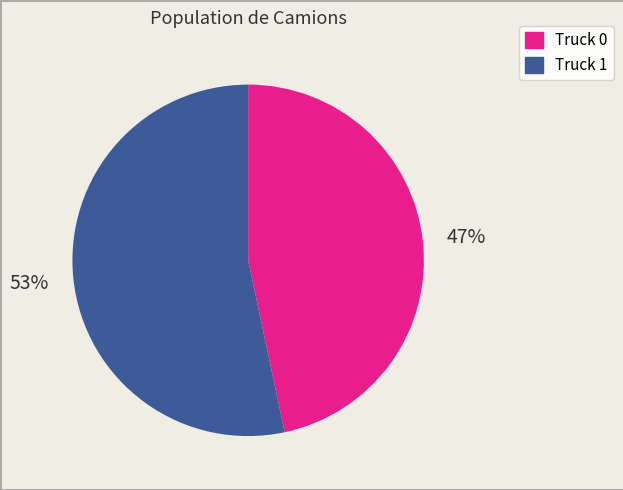

Approximately how many times larger is the value at Truck 1 compared to Truck 0?

1.1